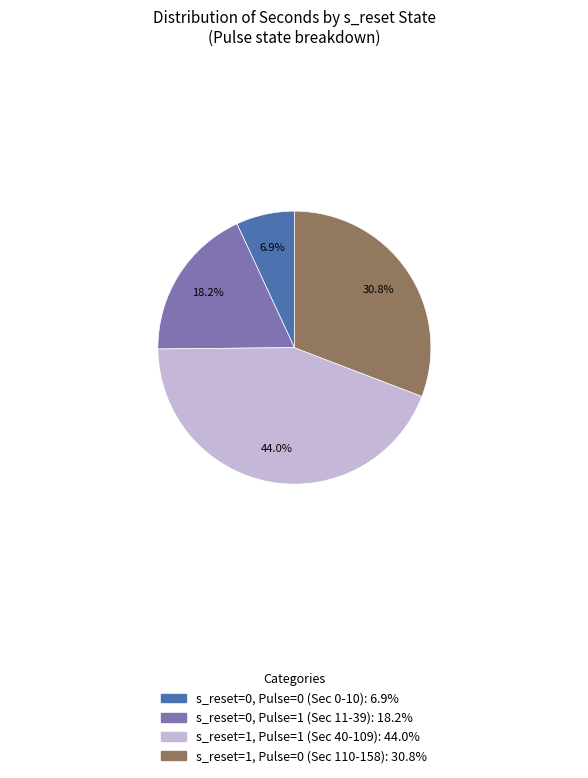

Is there a majority slice in this chart?

No